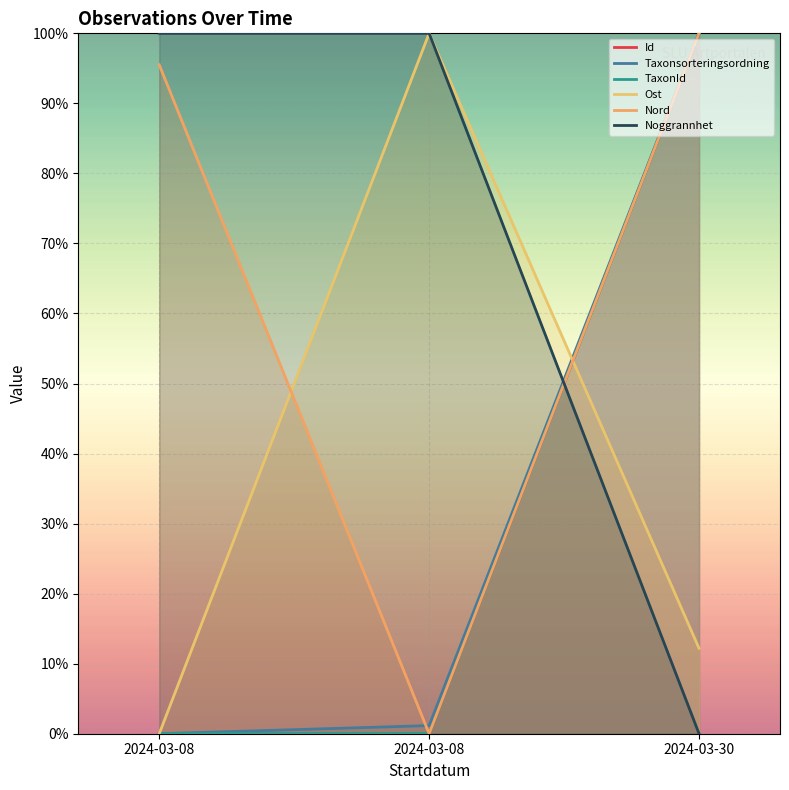

Rank the series at 2024-03-08 from lowest to highest value.

Taxonsorteringsordning, TaxonId, Ost, Id, Nord, Noggrannhet